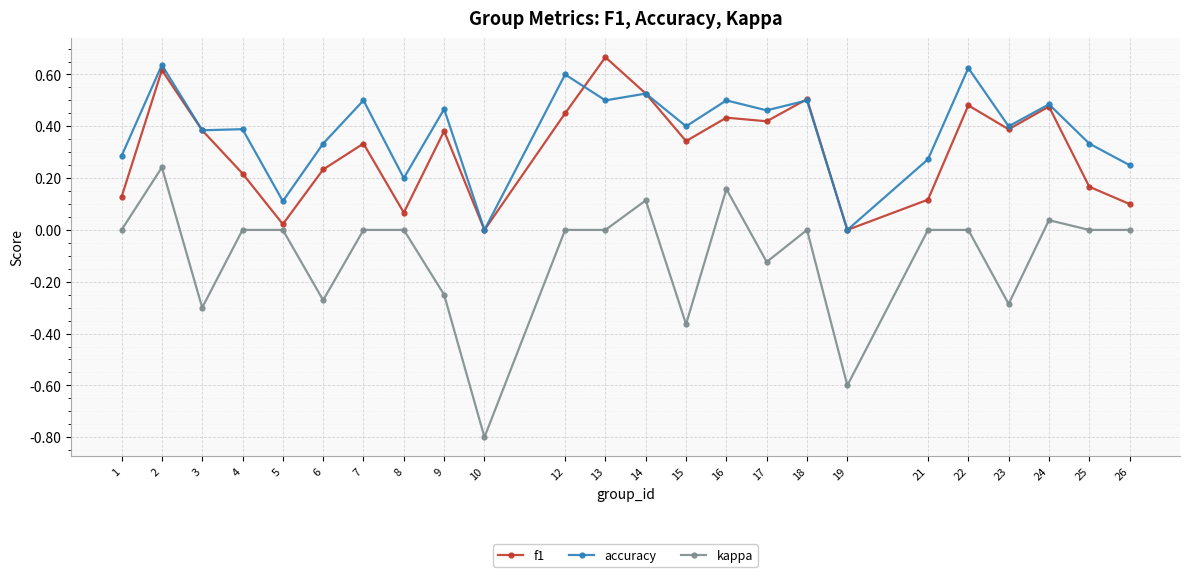

Which series has the largest total across all categories?

accuracy